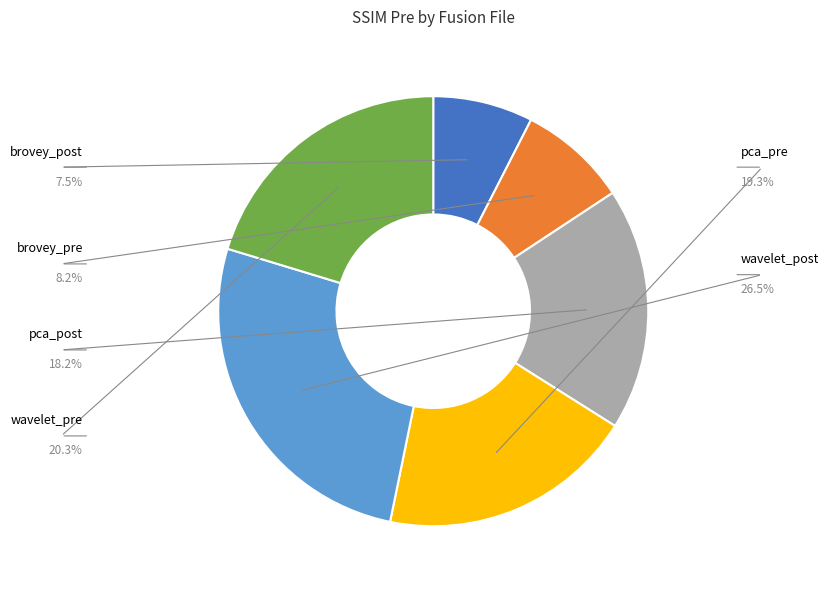

Between brovey_post and pca_post, which is larger?

pca_post